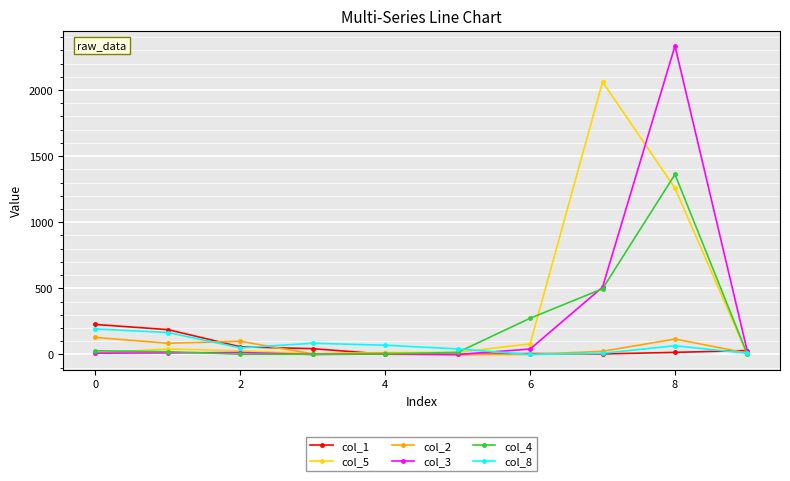

What is the maximum value shown in the chart?

2333